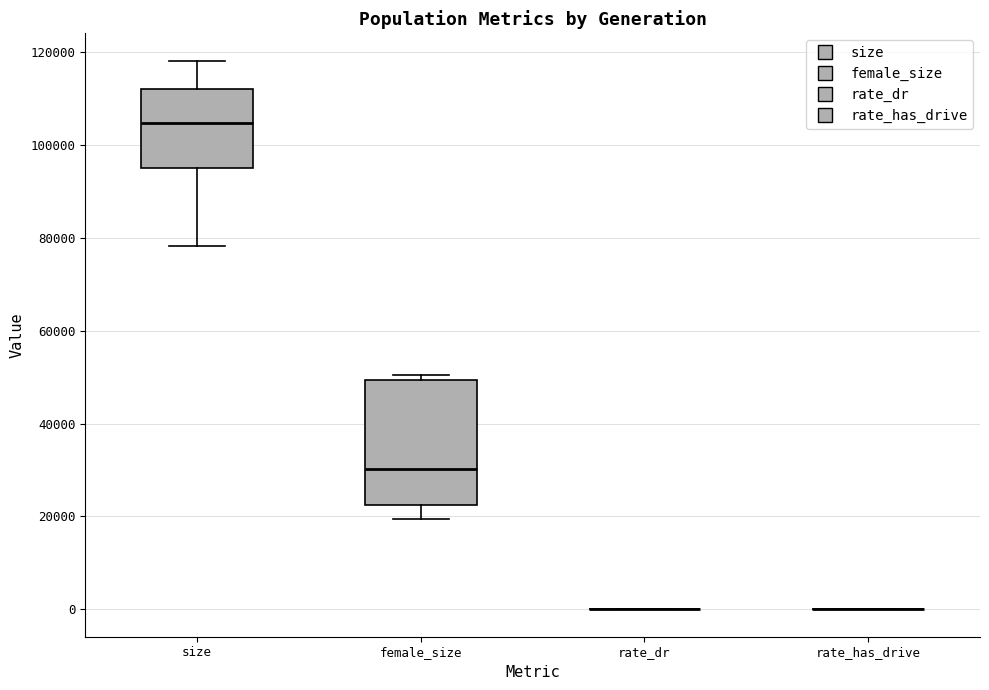

Reading left to right, transcribe this box plot: for each box, give where its median line is, the range the box spans, and where its two whiskers end, as read against the y-axis. The values are not printed on the chart, so give them approximately, as read against the axis.

size: median 104000, box 96000 to 112000, whiskers 78000 to 118000
female_size: median 30000, box 22000 to 50000, whiskers 20000 to 50000 (just above the box's upper edge)
rate_dr: box collapsed to a line at 0, whiskers 0 to 0
rate_has_drive: box collapsed to a line at 0, whiskers 0 to 0